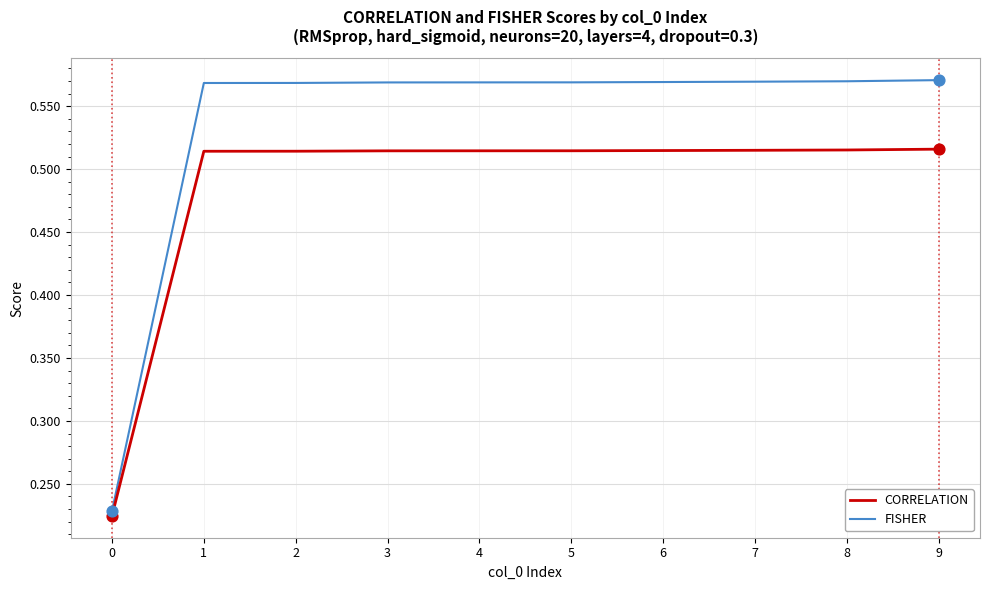

Is the value of FISHER at 3 greater than the value of CORRELATION at 2?

Yes